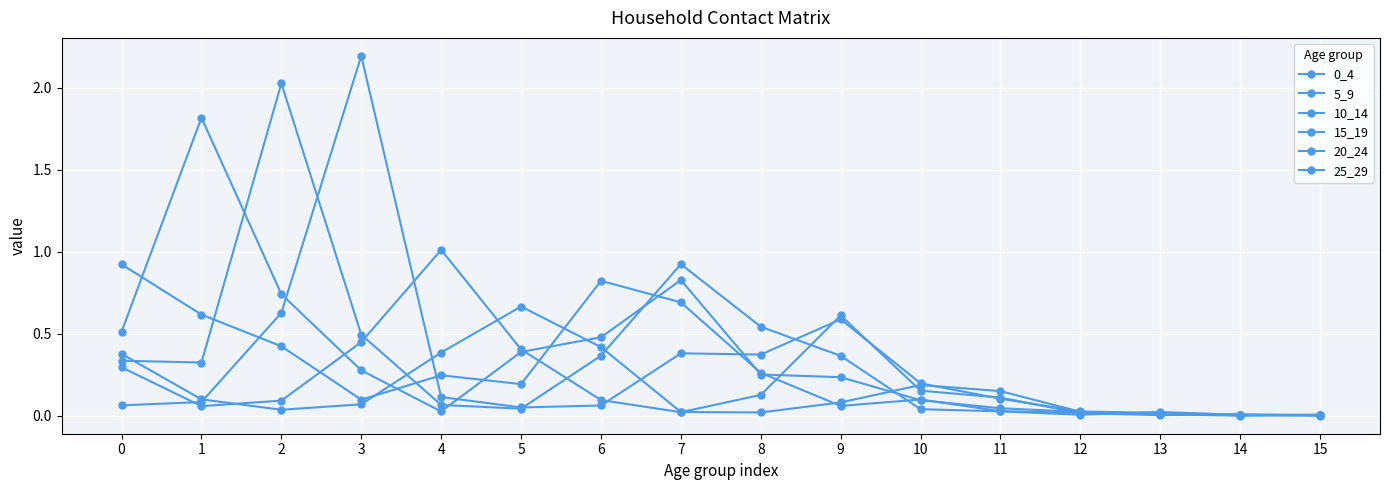

Read the 25_29 value at 10.

0.2